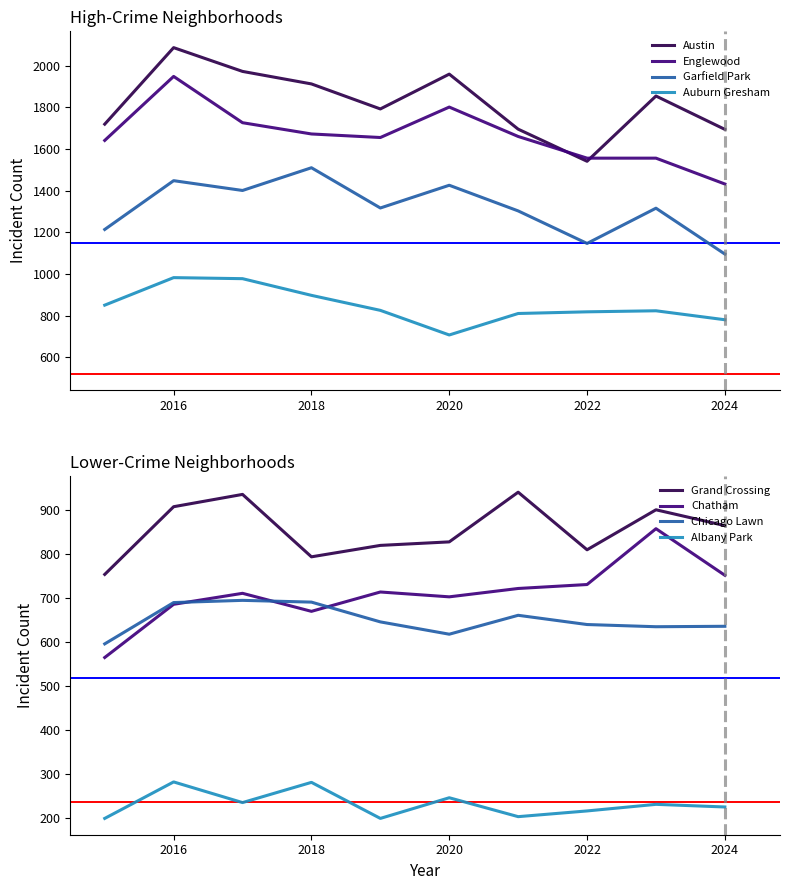

At which label does Garfield Park reach its minimum?

2024